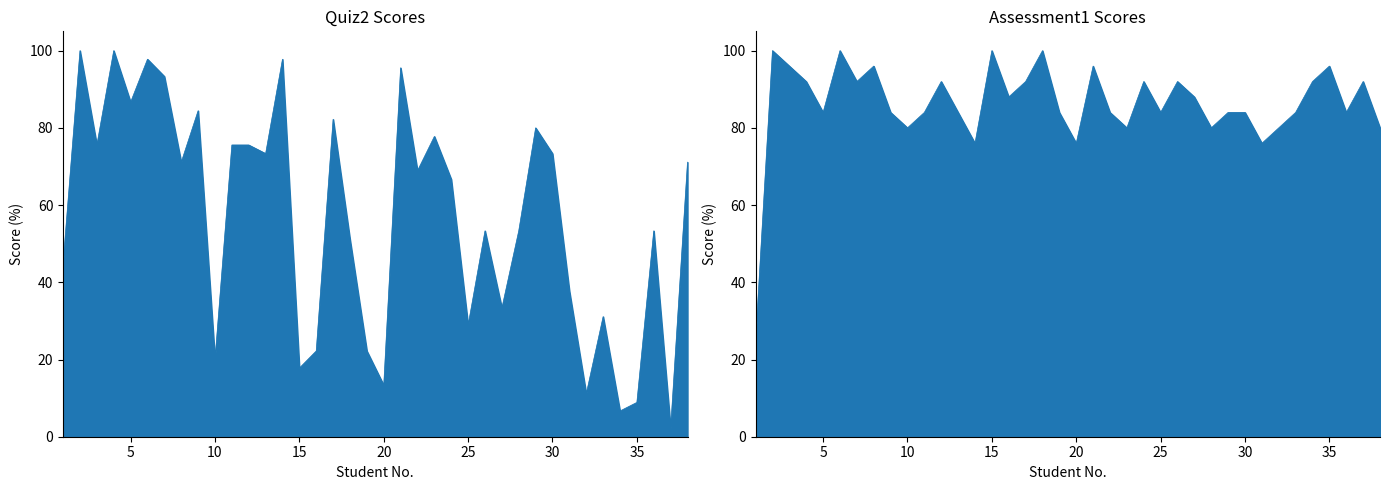

Which series has the largest range (max minus min)?

Quiz2 (raw)